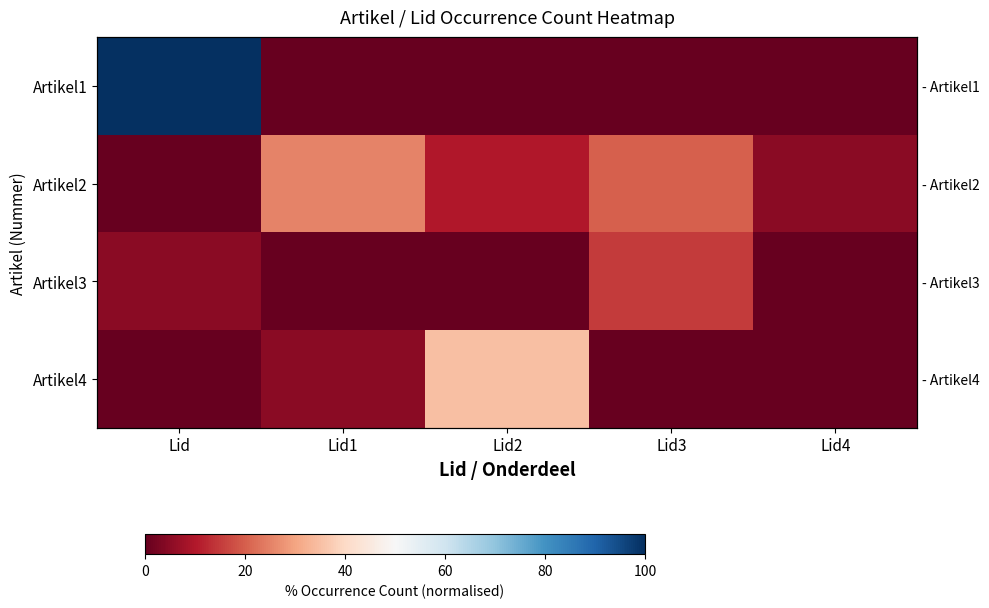

Rank the series at Lid3 from lowest to highest value.

Artikel1, Artikel4, Artikel3, Artikel2